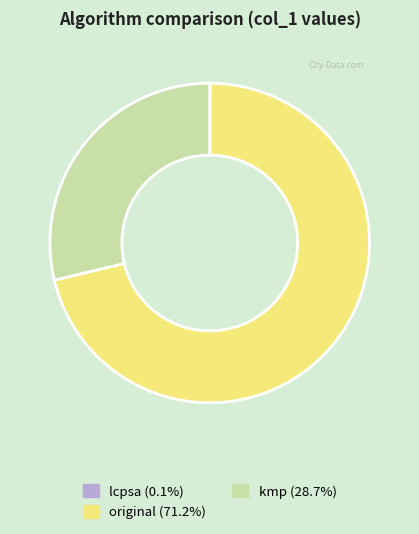

Does kmp (28.7%) account for over 50% of the chart?

No